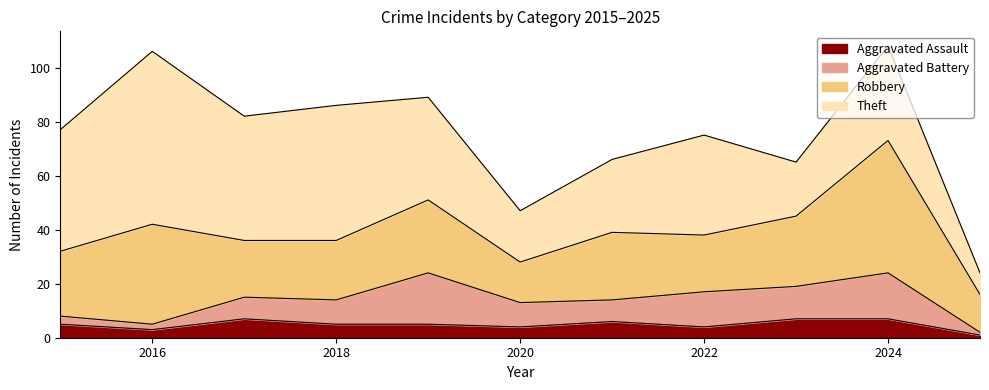

Is it true that Theft equals 2 at 2025?

False